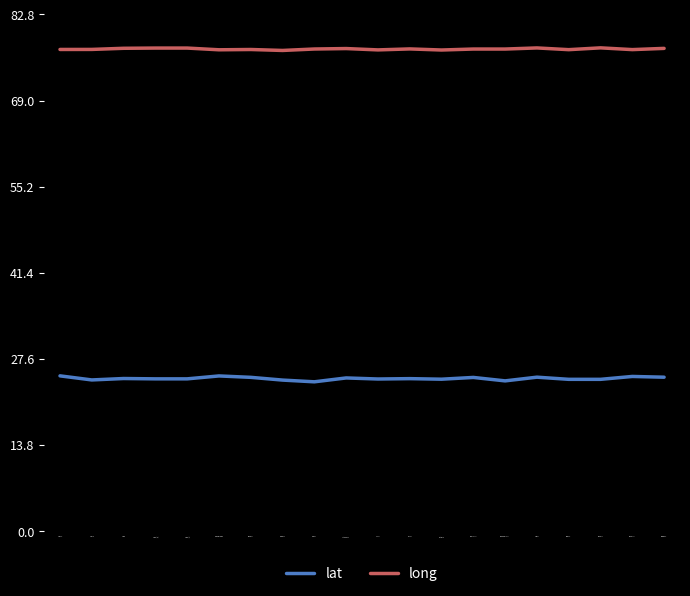

Rank the series by their maximum value, from highest to lowest.

long, lat